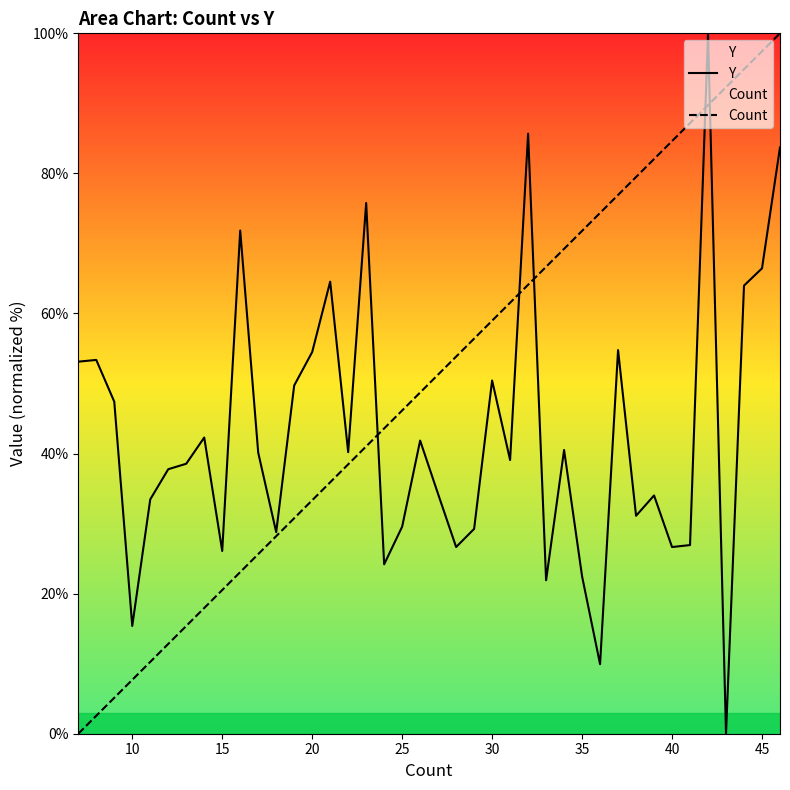

True or false: Count has more than 0 points higher than both neighbors.

False